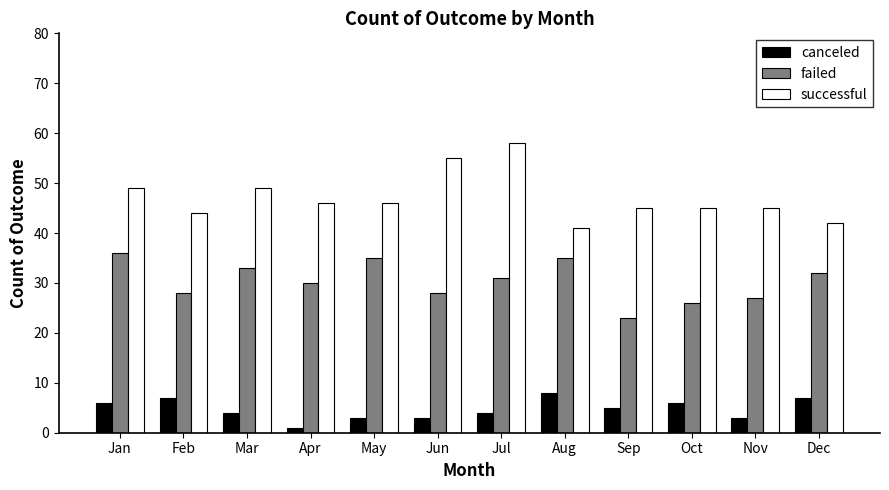

What is the difference between the second highest and second lowest values in the successful series?

13